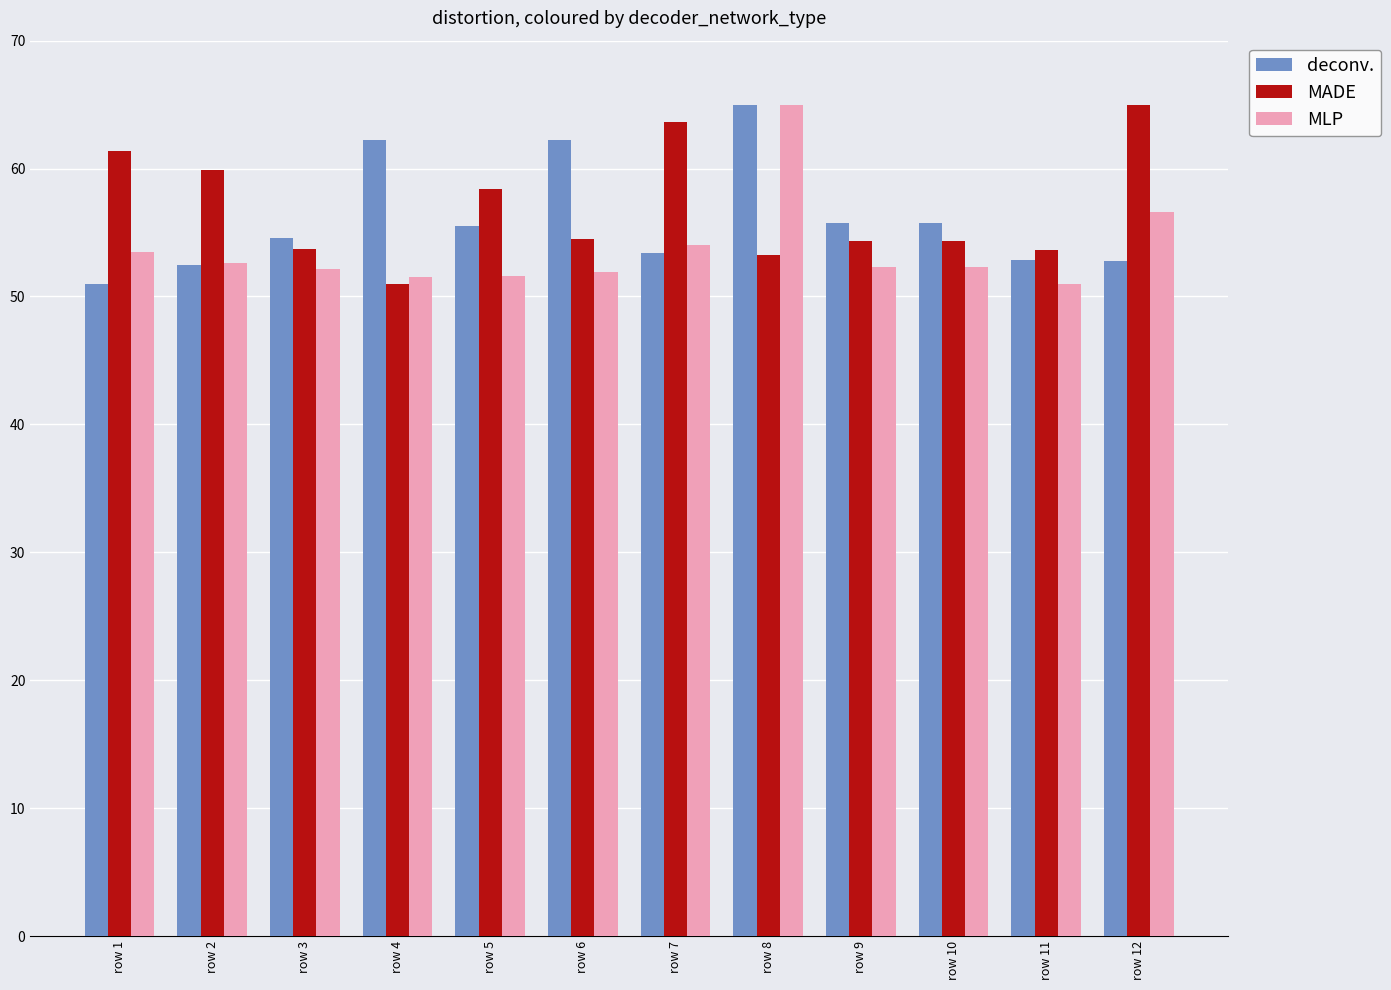

What is the average value of the MLP series?

53.7